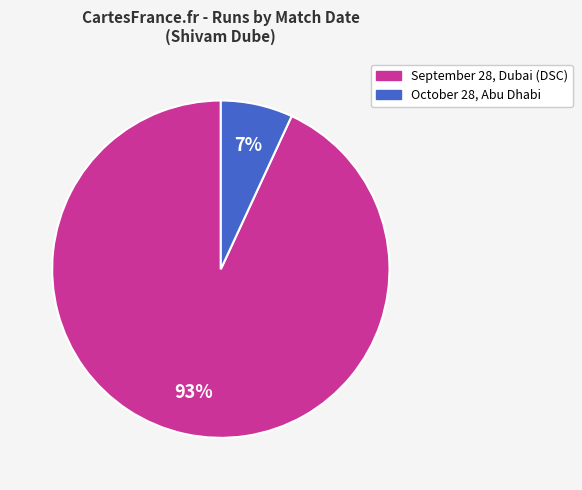

To the nearest percent, what is the difference between the largest and smallest slice percentages?

86%